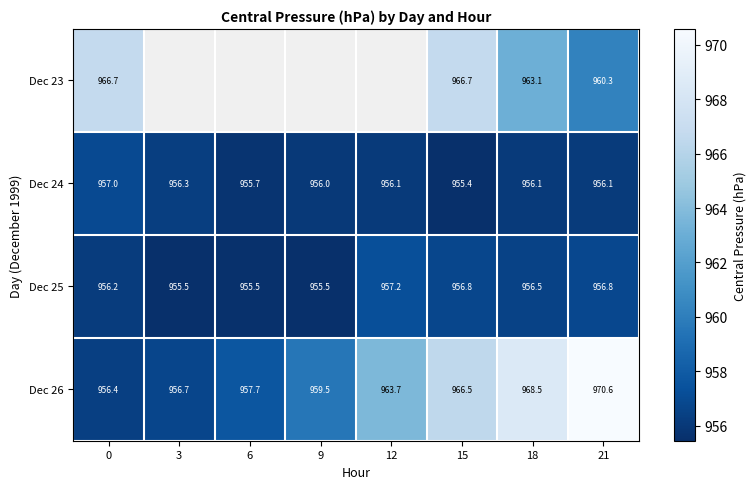

How many values in the Dec 26 series are below 963?

4